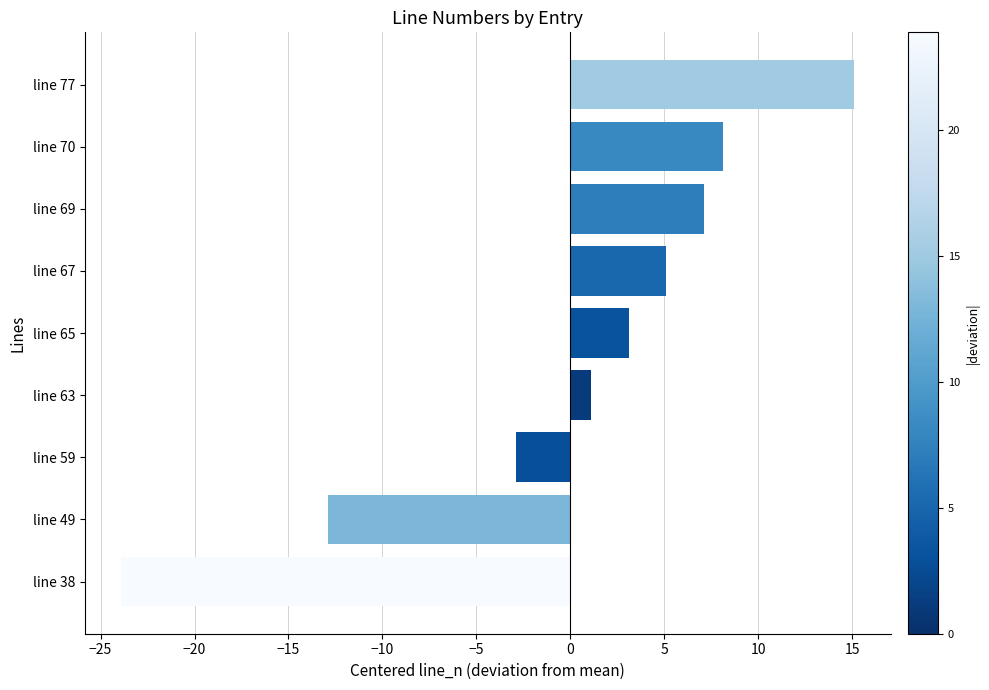

Where is the data nearest to the value -4?

line 59